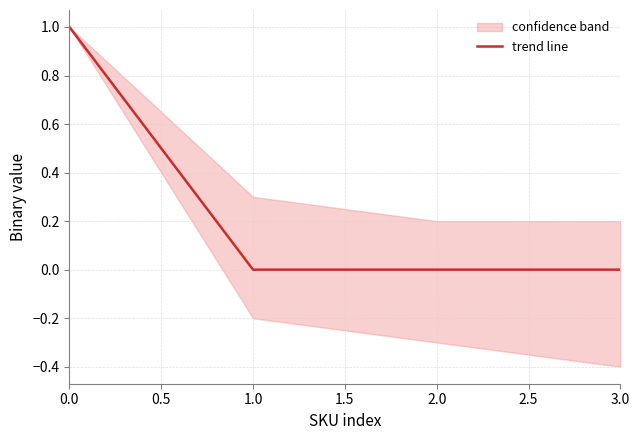

True or false: main_line and lower_band cross at least once.

False